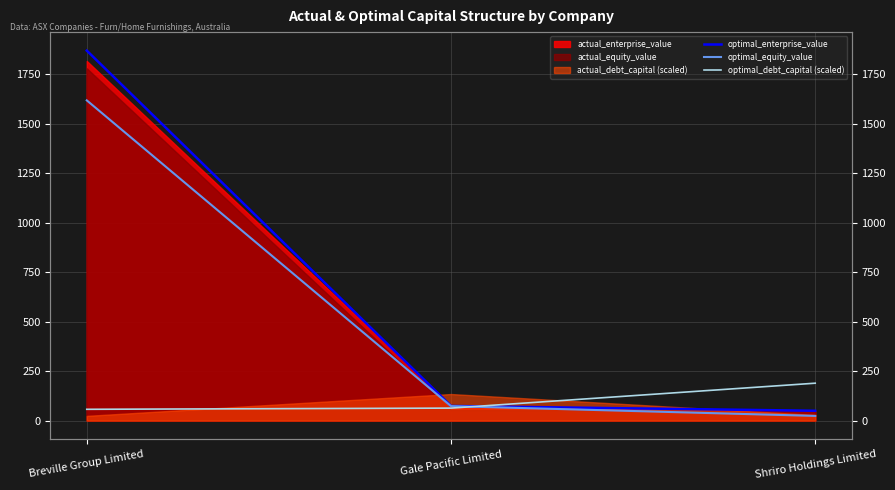

Which has a higher value, Breville Group Limited or Shriro Holdings Limited?

Breville Group Limited